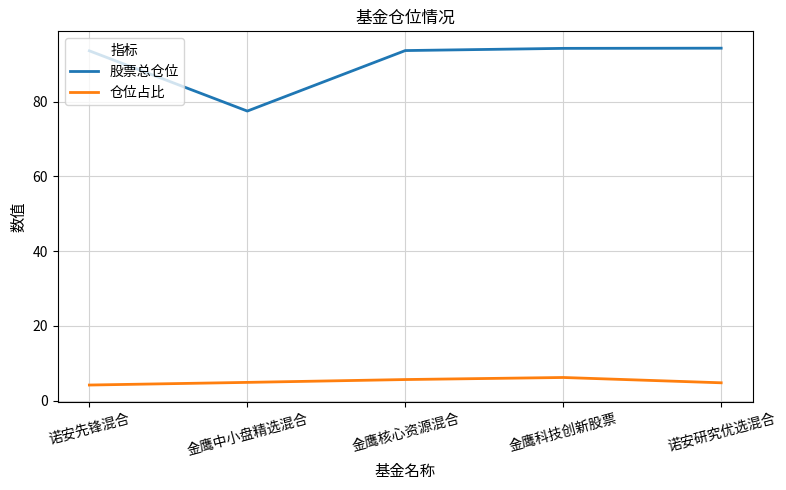

How many categories are shown in the chart?

5